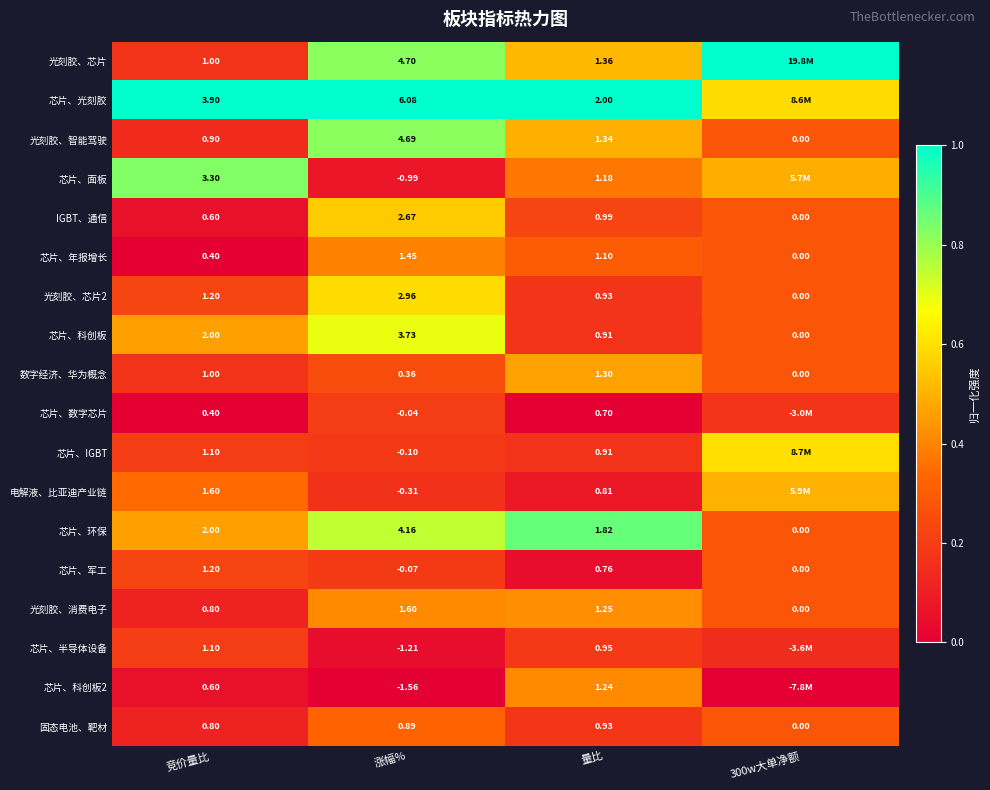

Between 竞价量比 and 量比, which series saw the biggest shift?

芯片、面板